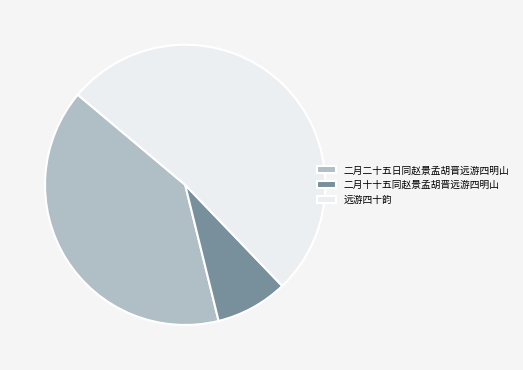

What is the ratio of the value at 二月十十五同赵景孟胡晋远游四明山 to the value at 二月二十五日同赵景孟胡晋远游四明山?

0.2